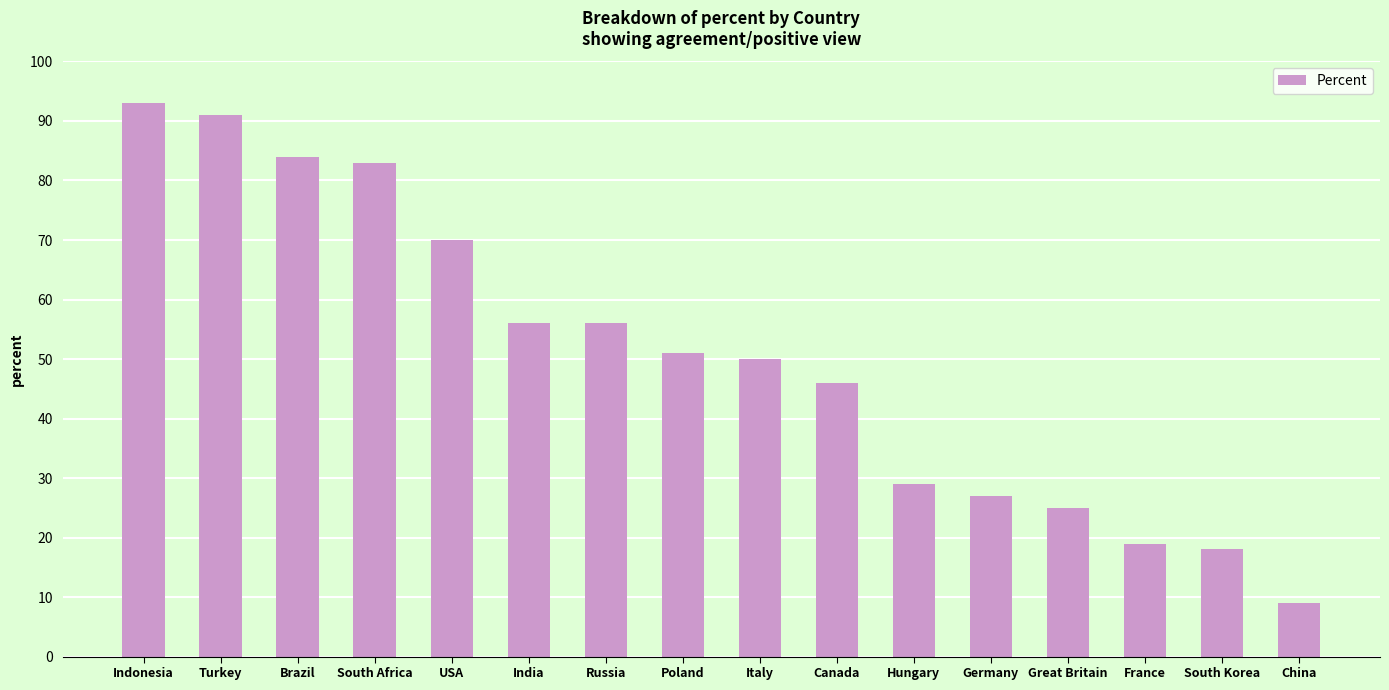

Approximately how many times larger is the value at Indonesia compared to USA?

1.3